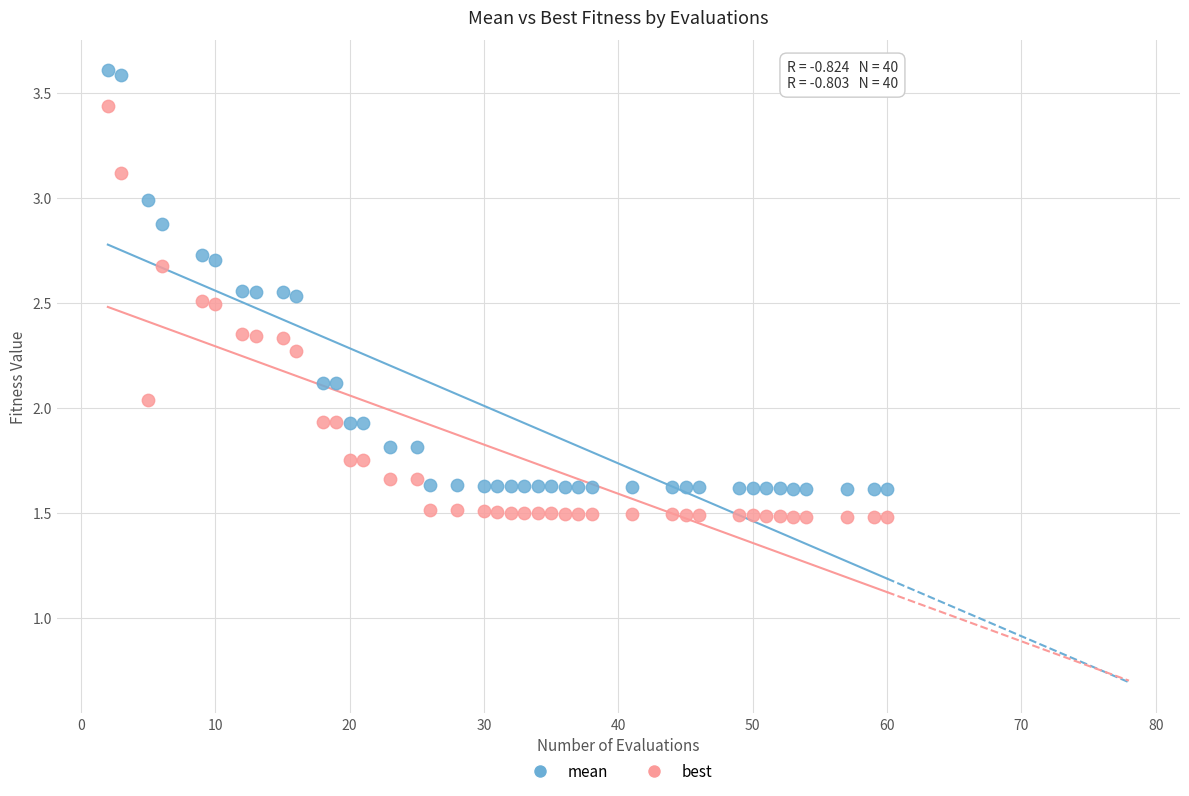

Which series contains the lowest Y value?

best